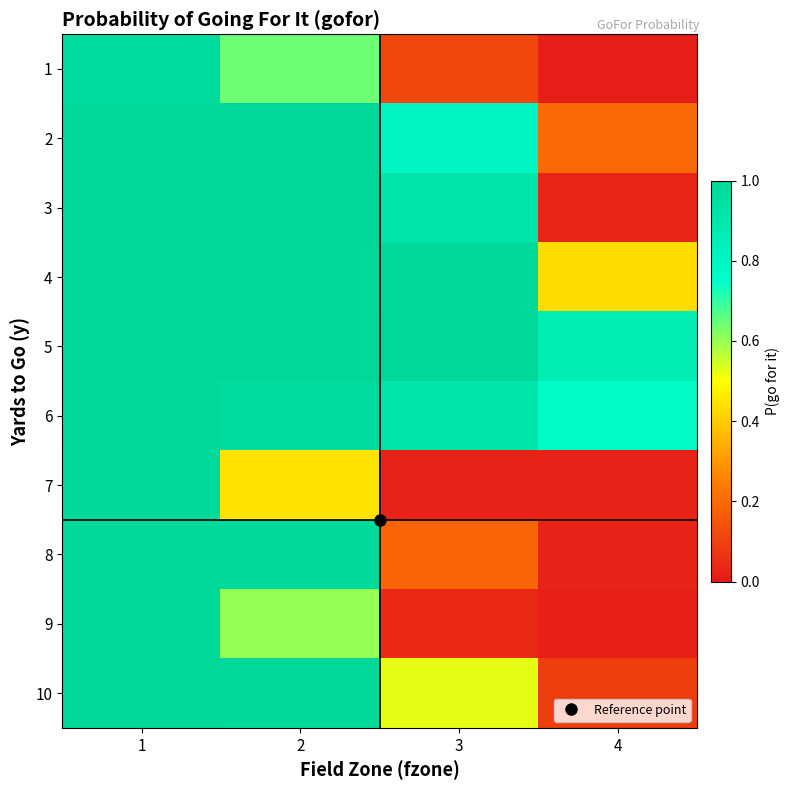

Between 1 and 4, which series saw the biggest shift?

9